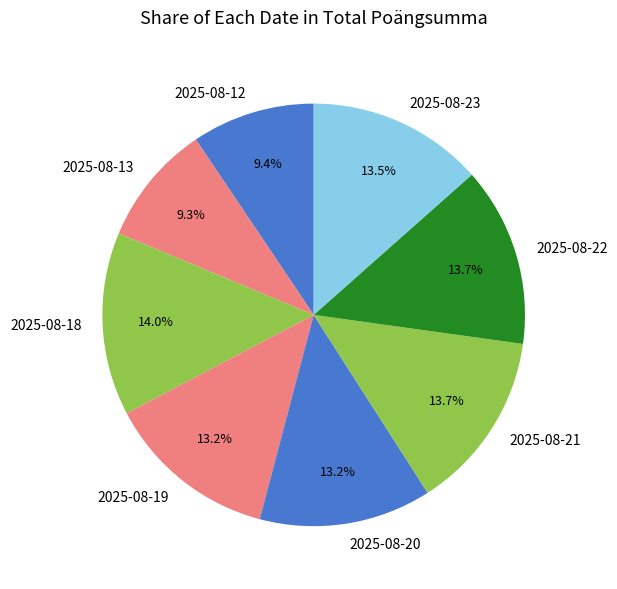

What is the ratio of the value at 2025-08-13 to the value at 2025-08-23?

0.7